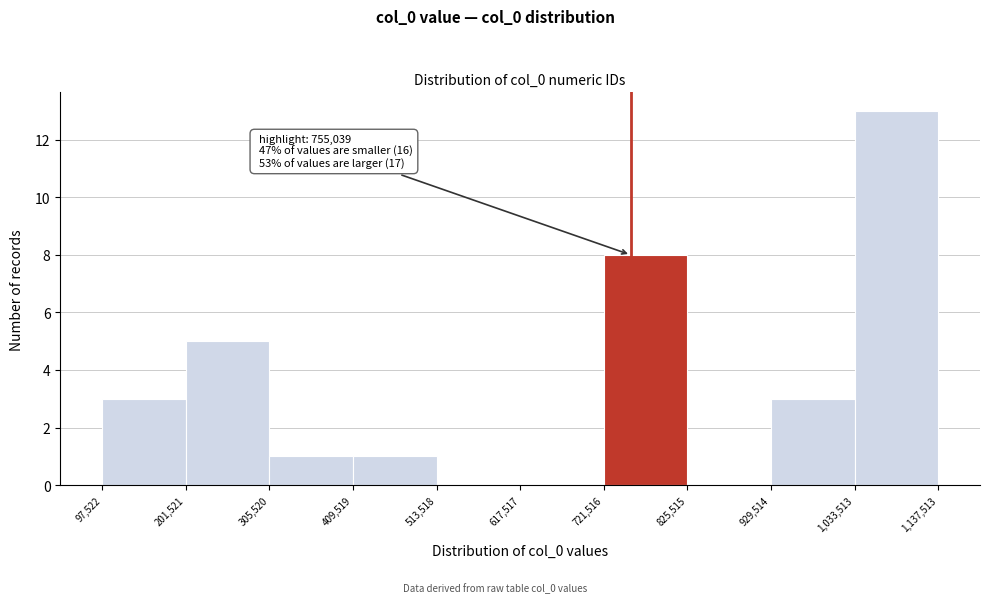

Which range on the x-axis has the tallest bar?

1,033,513 to 1,137,513